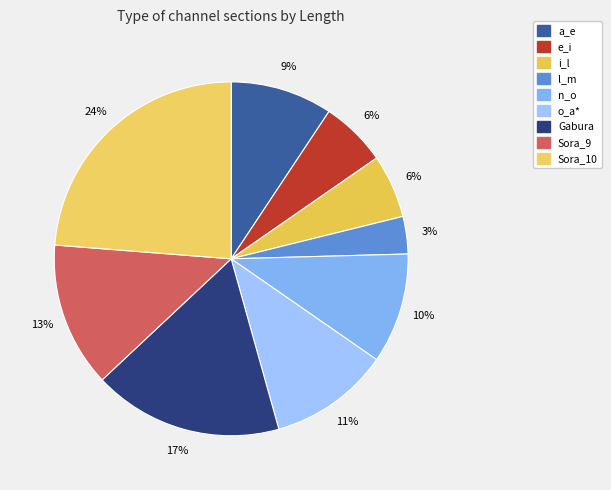

To the nearest percent, what percentage of the pie is Sora_10?

24%